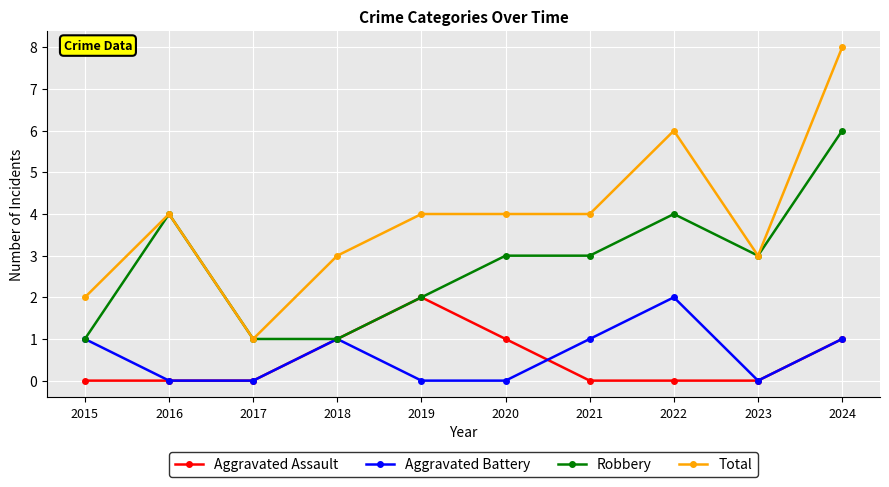

Which series has the largest total across all categories?

Total